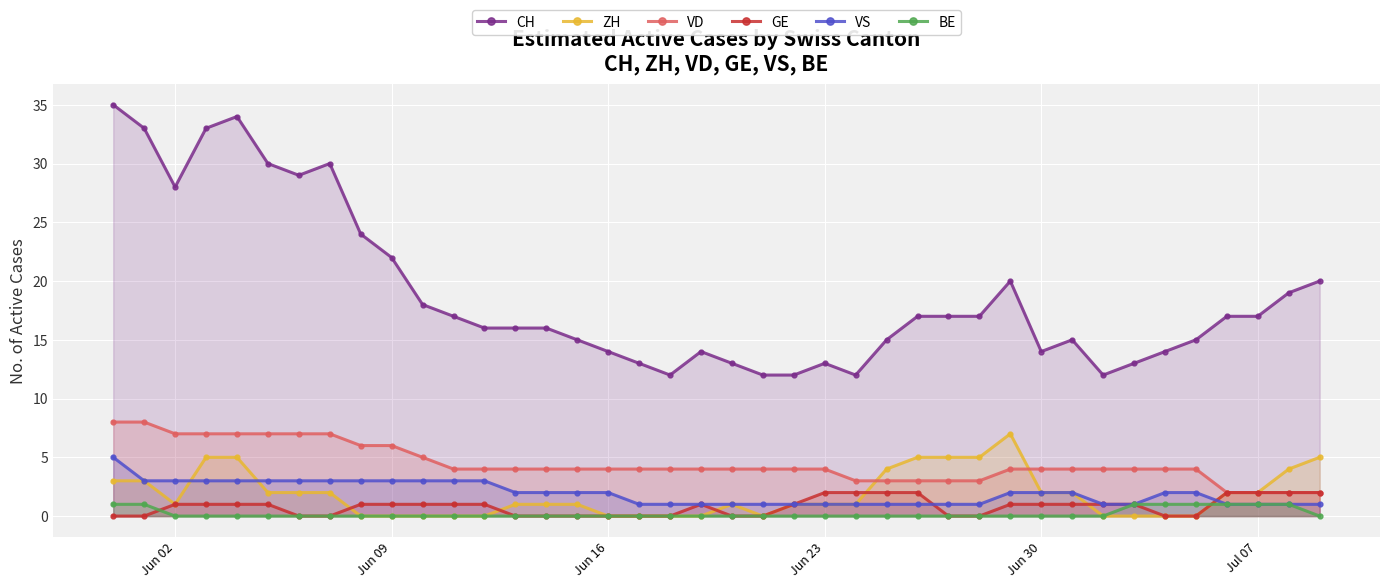

The CH series shows 8 at Jul 07. True or false?

False